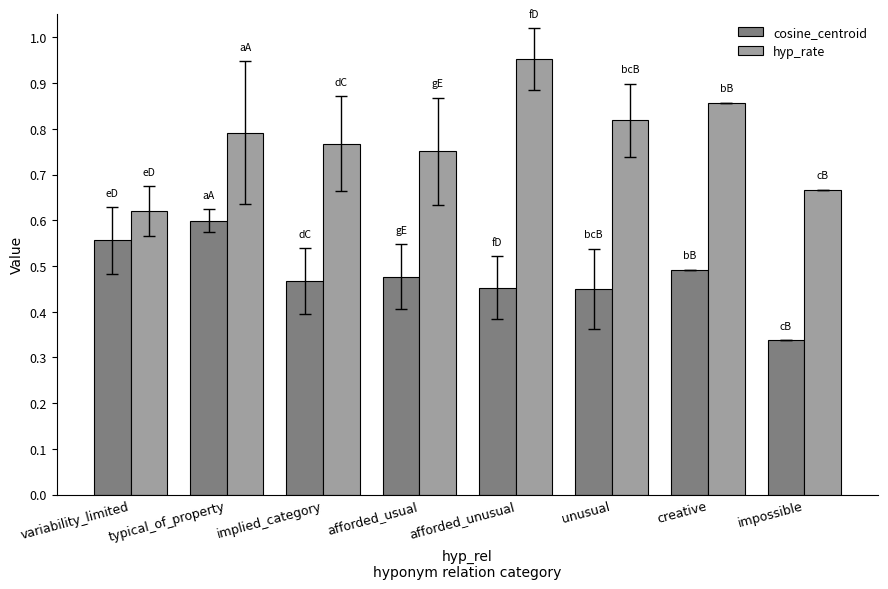

The value of hyp_rate at variability_limited is 0.4. True or false?

False